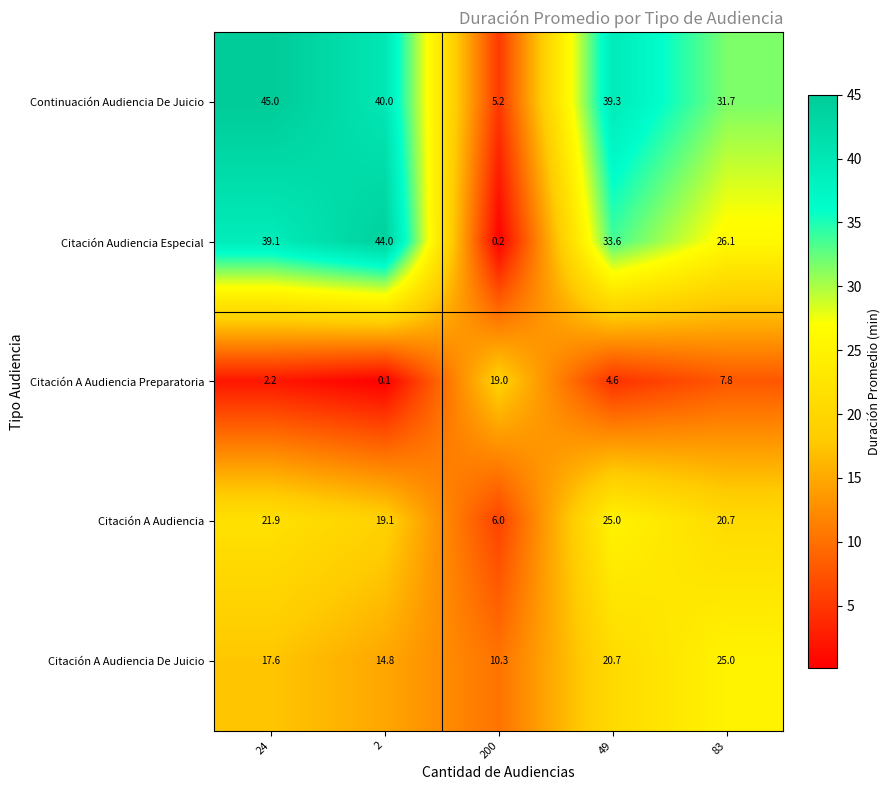

Reading right to left, list all the values displayed in this chart.

Continuación Audiencia De Juicio: 31.7	39.3	5.2	40.0	45.0
Citación Audiencia Especial: 26.1	33.6	0.2	44.0	39.1
Citación A Audiencia Preparatoria: 7.8	4.6	19.0	0.1	2.2
Citación A Audiencia: 20.7	25.0	6.0	19.1	21.9
Citación A Audiencia De Juicio: 25.0	20.7	10.3	14.8	17.6